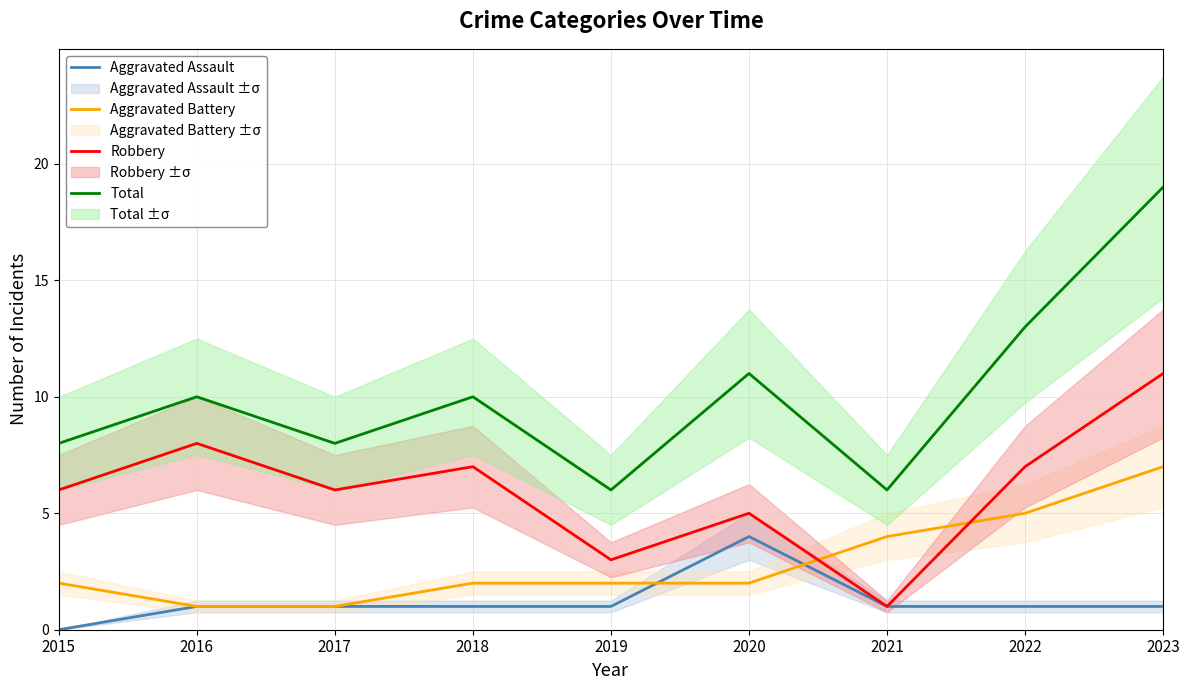

Reading left to right, list all the values displayed in this chart.

Aggravated Assault: 0	1	1	1	1	4	1	1	1
Aggravated Battery: 2	1	1	2	2	2	4	5	7
Robbery: 6	8	6	7	3	5	1	7	11
Total: 8	10	8	10	6	11	6	13	19